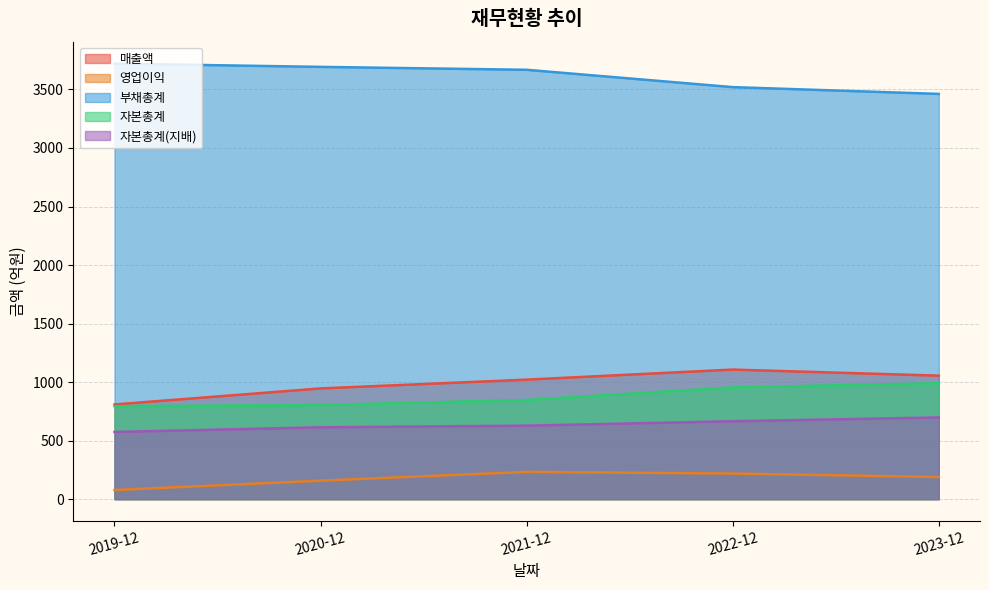

What is the greatest value displayed?

3721